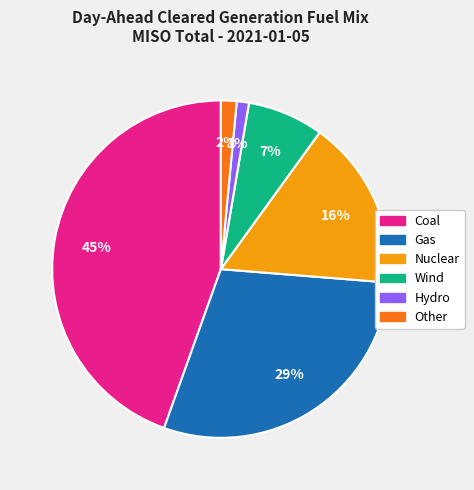

To the nearest percent, what percentage of the pie is Nuclear?

16%